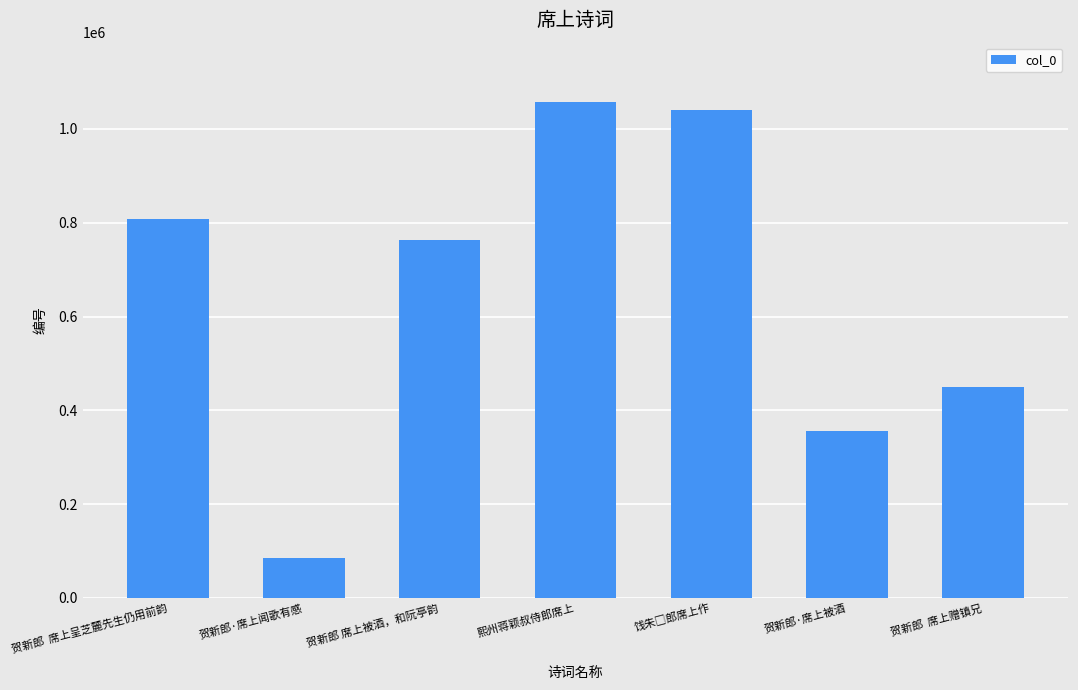

At which label does the data first exceed 764005?

贺新郎  席上呈芝麓先生仍用前韵